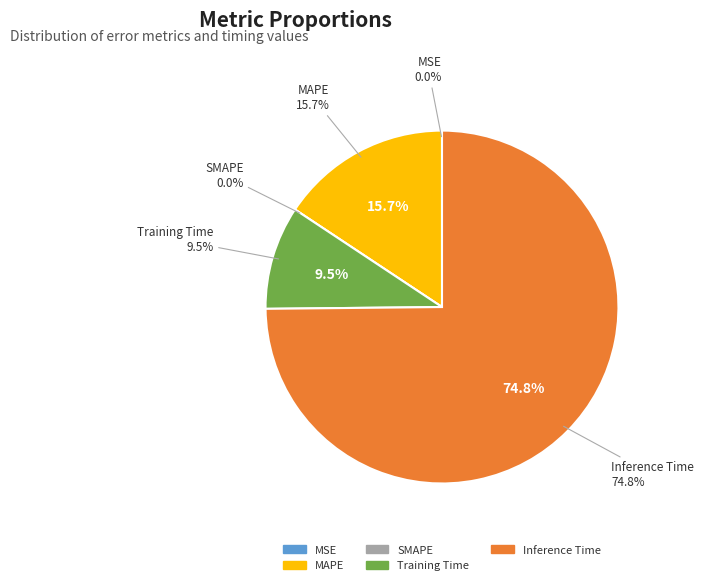

What is the largest slice in the pie chart?

Inference Time